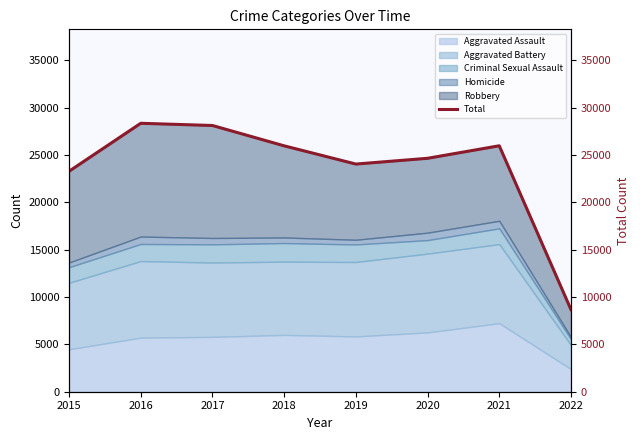

How many values exceed 25967?

3